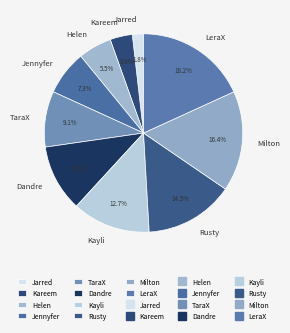

True or false: Helen accounts for 16% of the total.

False